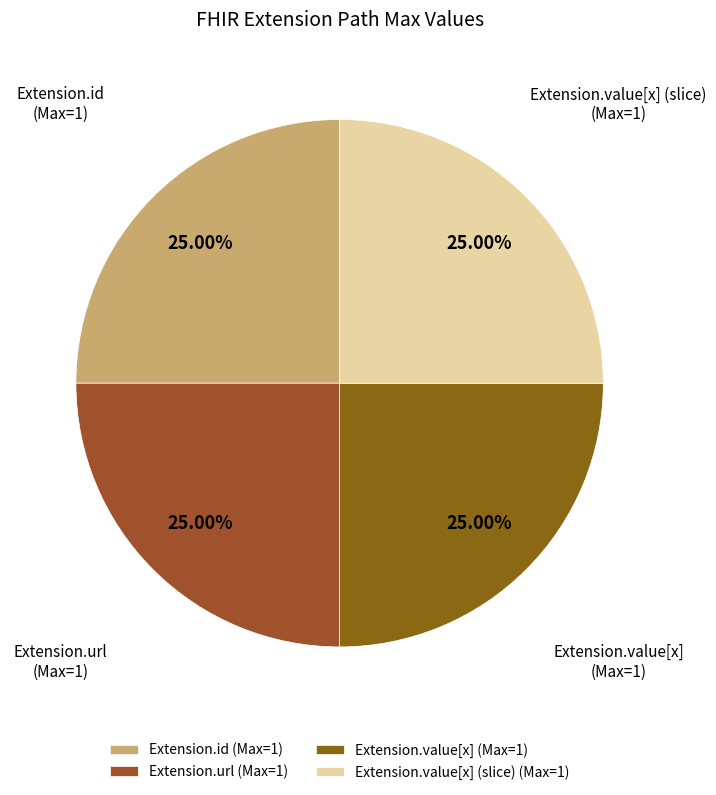

How many segments does this pie chart have?

4